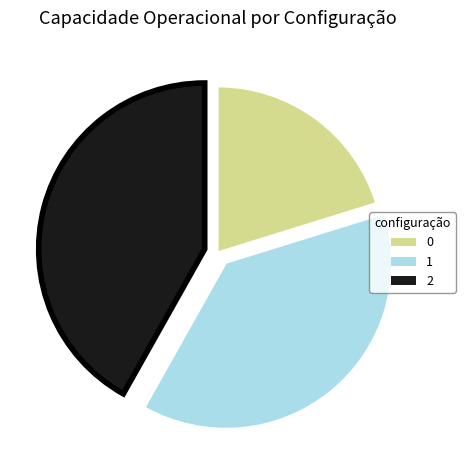

Does 0 represent more than half of the total?

No